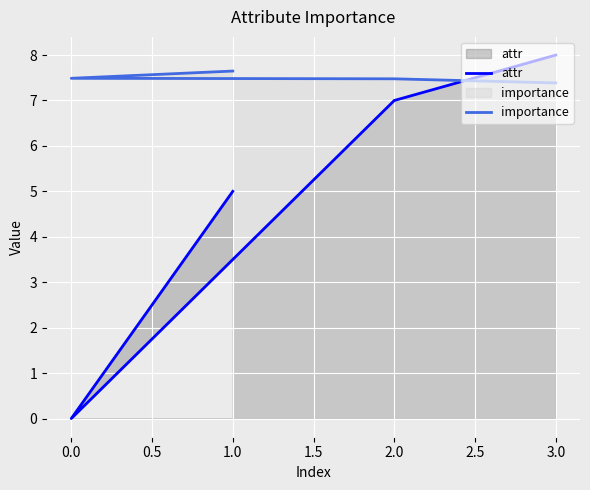

List the series in order of their overall mean, lowest first.

attr, importance